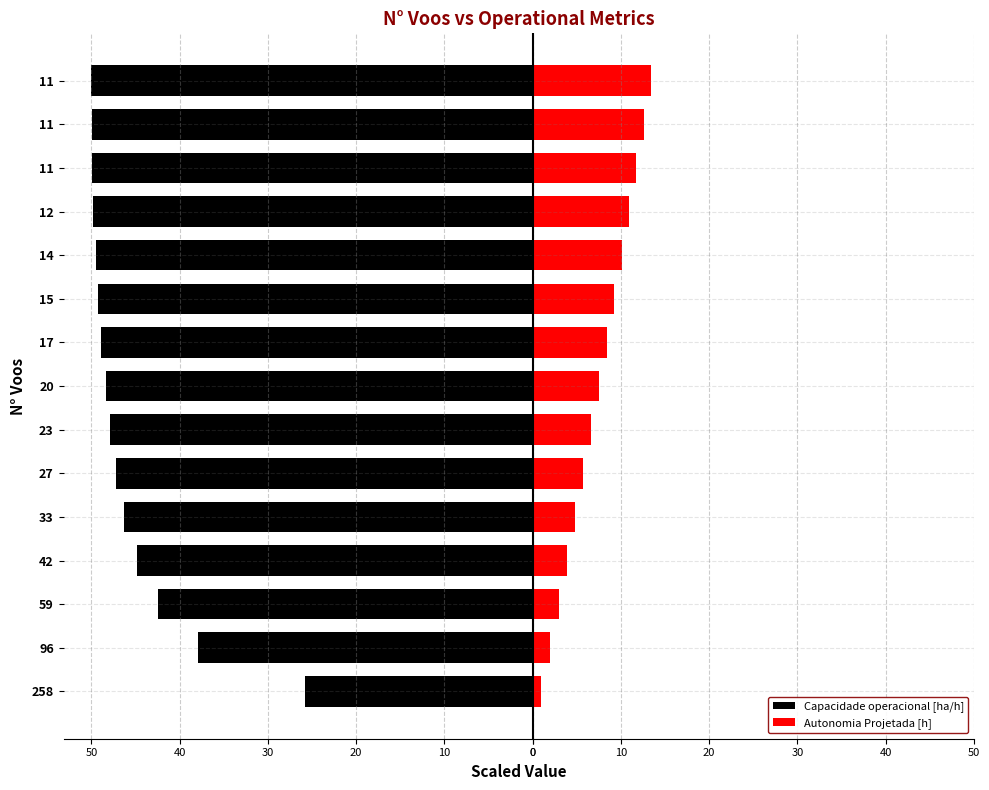

Which series has the largest range (max minus min)?

Capacidade operacional [ha/h]